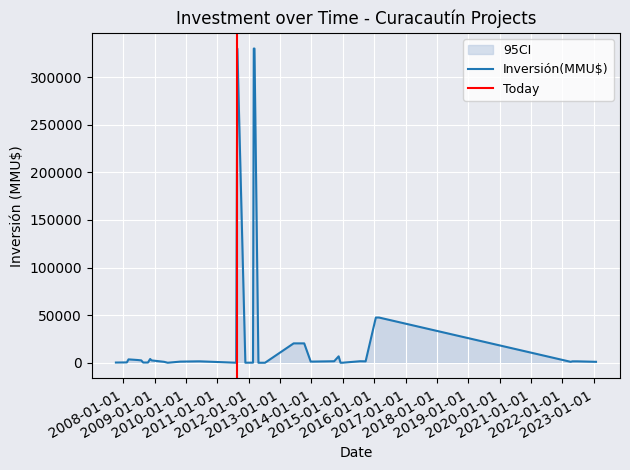

How many lines are shown in the chart?

1